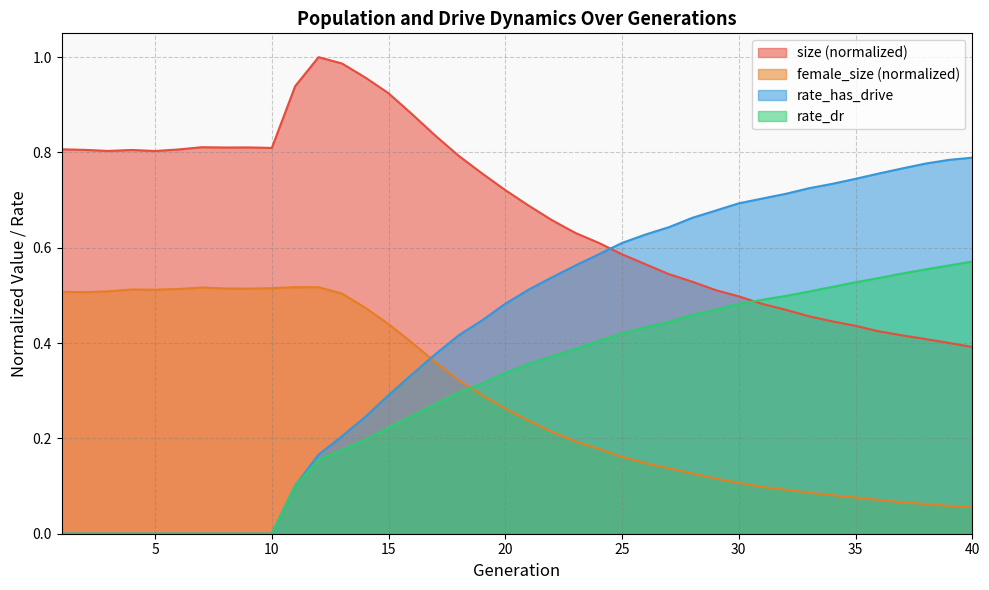

What is the total value across all series at 24?

1.8